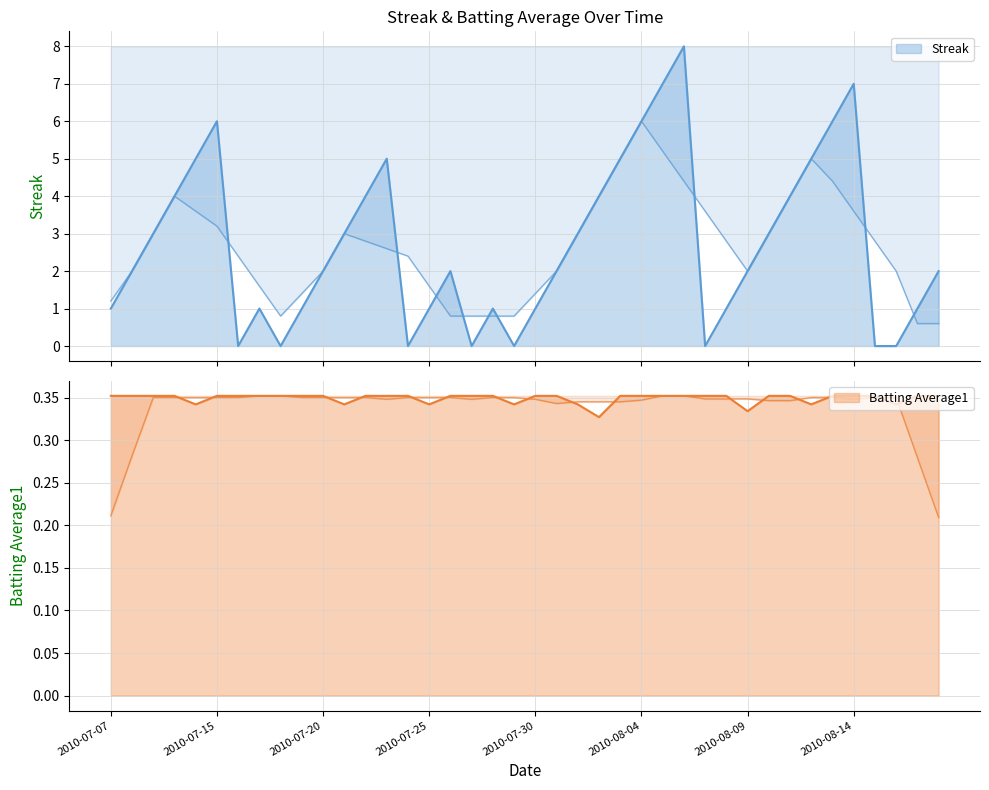

The value of Streak at 2010-07-16 is 0.0. True or false?

True